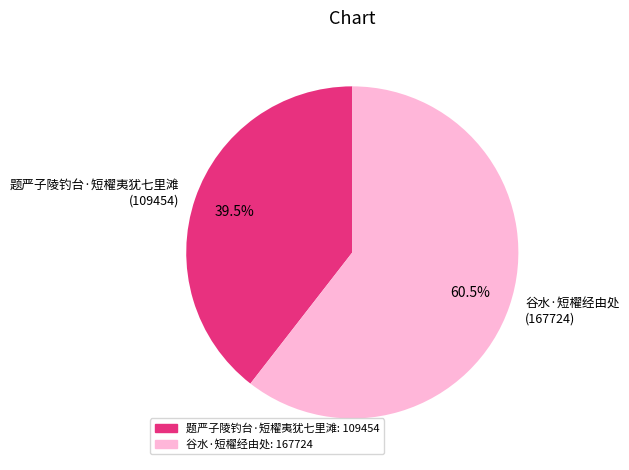

Which has a higher value, 题严子陵钓台·短櫂夷犹七里滩 or 谷水·短櫂经由处?

谷水·短櫂经由处